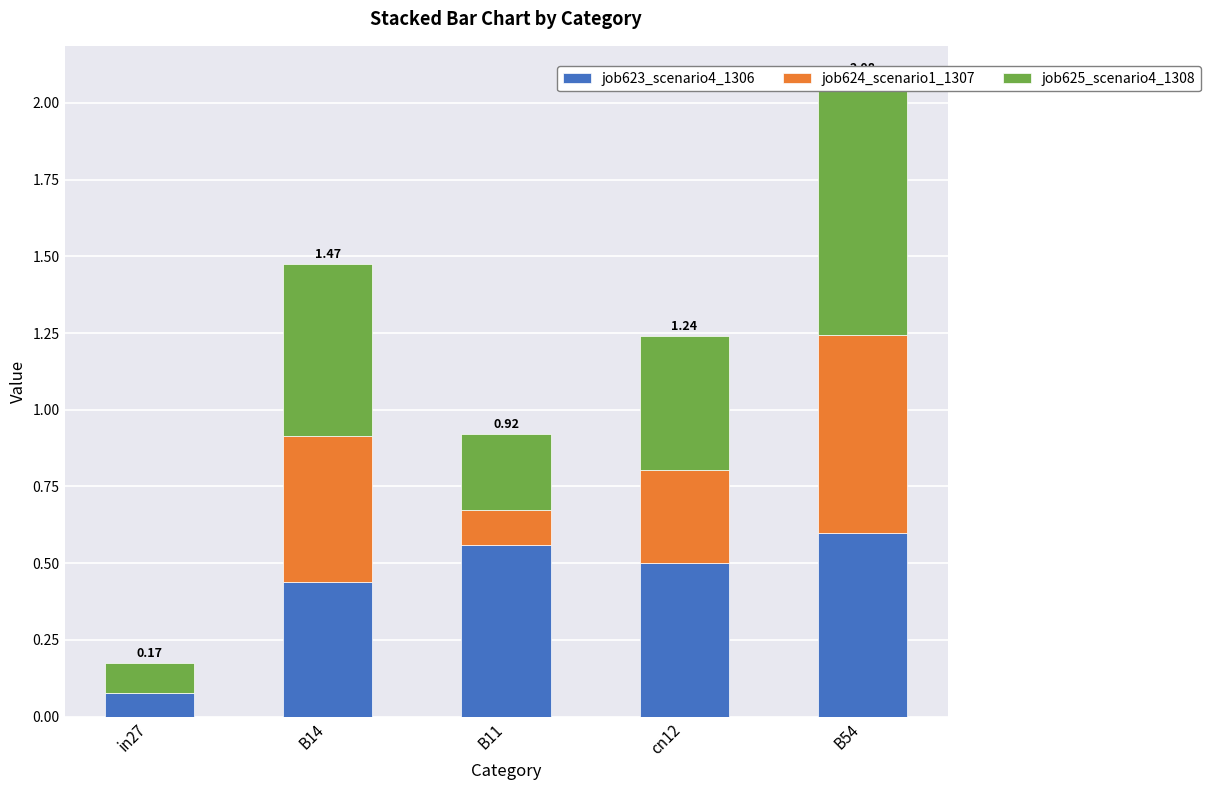

At how many categories does at least one series exceed 0?

5